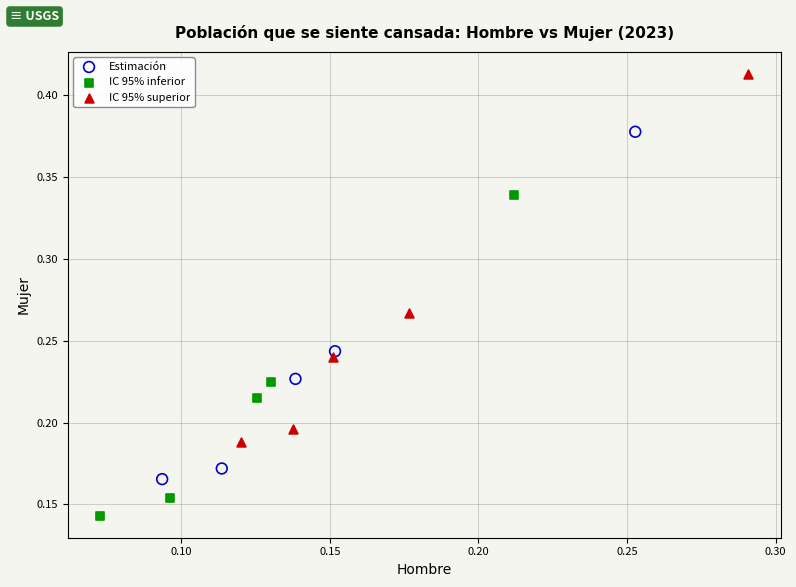

Which series contains the highest Y value?

IC 95% superior